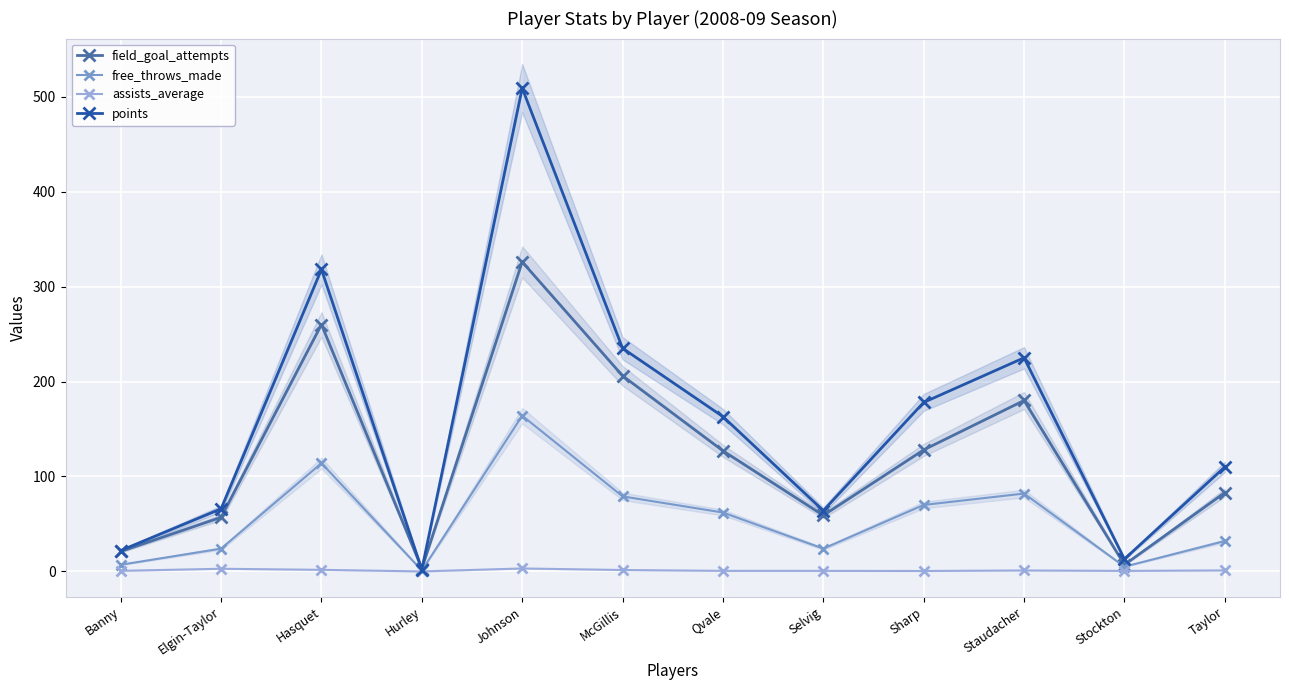

What is the spread (max minus min) of values at Selvig?

63.4